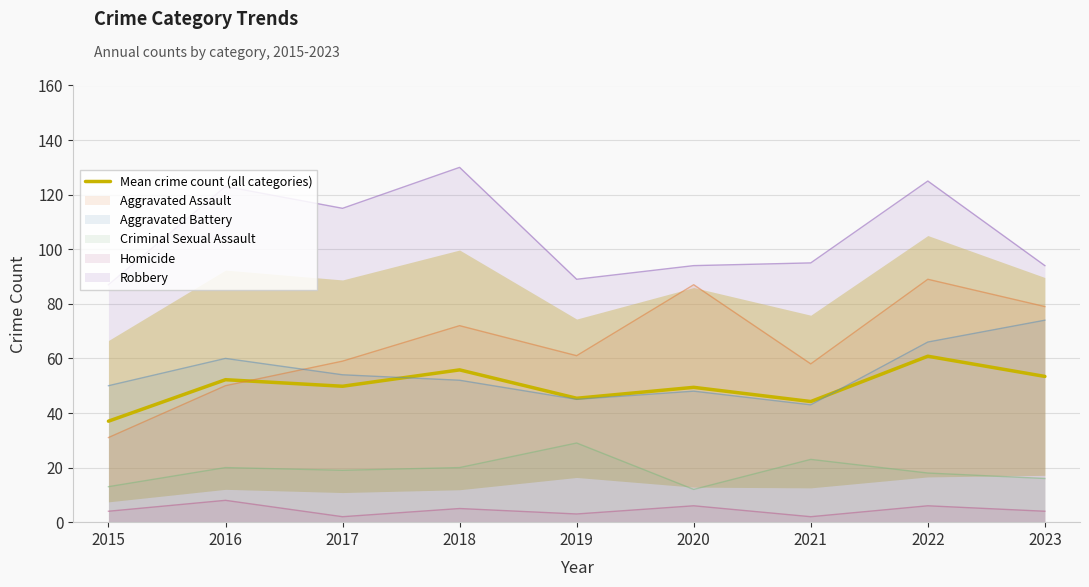

How many lines are shown in the chart?

1